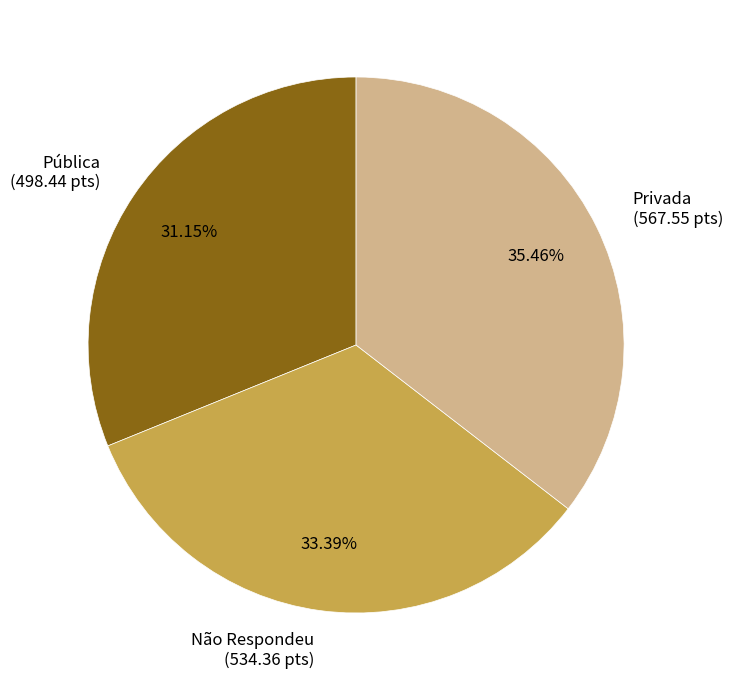

Approximately how many times larger is the value at Pública compared to Não Respondeu?

0.9